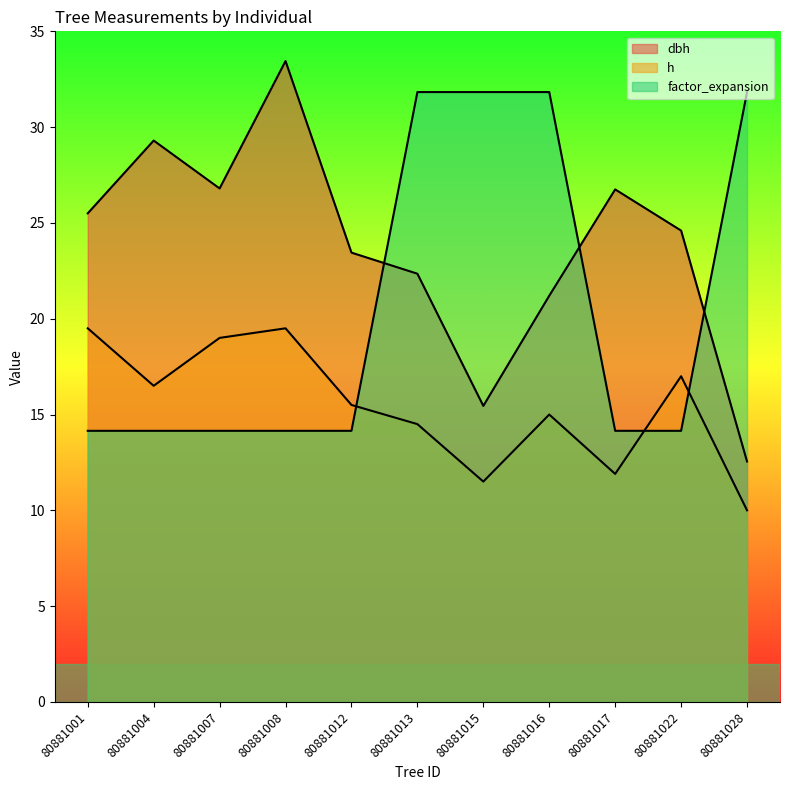

Reading right to left, what are all the values shown in this chart?

dbh: 12.6	24.6	26.8	21.2	15.4	22.4	23.4	33.5	26.8	29.3	25.5
h: 10.0	17.0	11.9	15.0	11.5	14.5	15.5	19.5	19.0	16.5	19.5
factor_expansion: 31.8	14.2	14.2	31.8	31.8	31.8	14.2	14.2	14.2	14.2	14.2